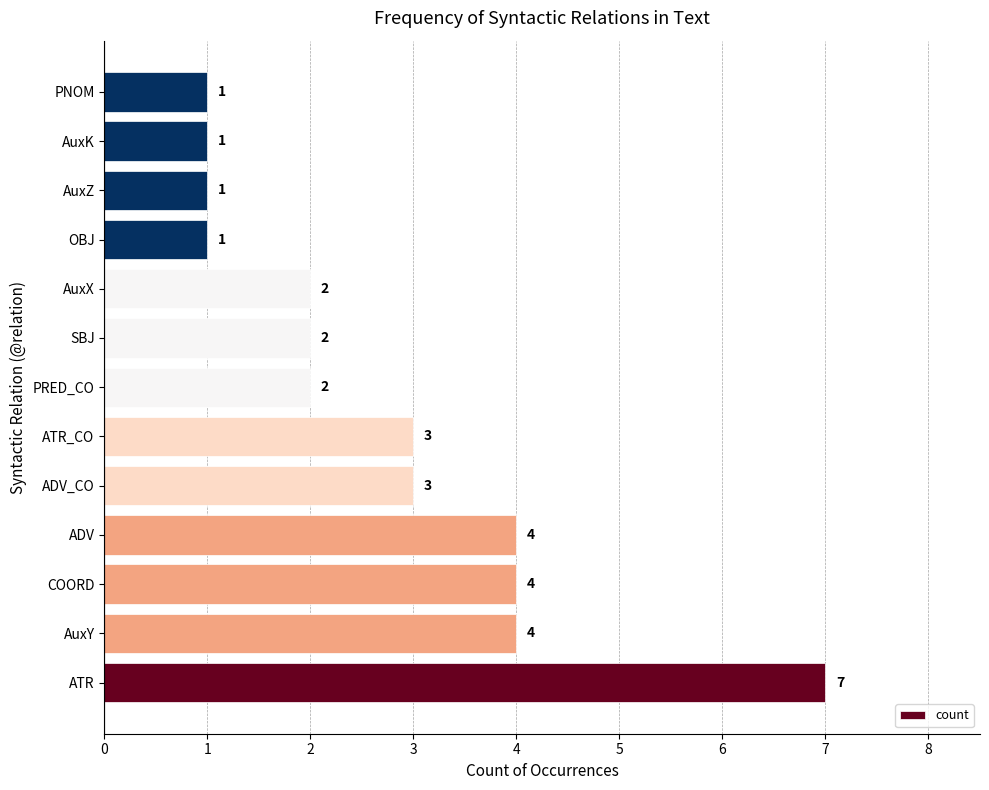

What is the minimum value shown in the chart?

1